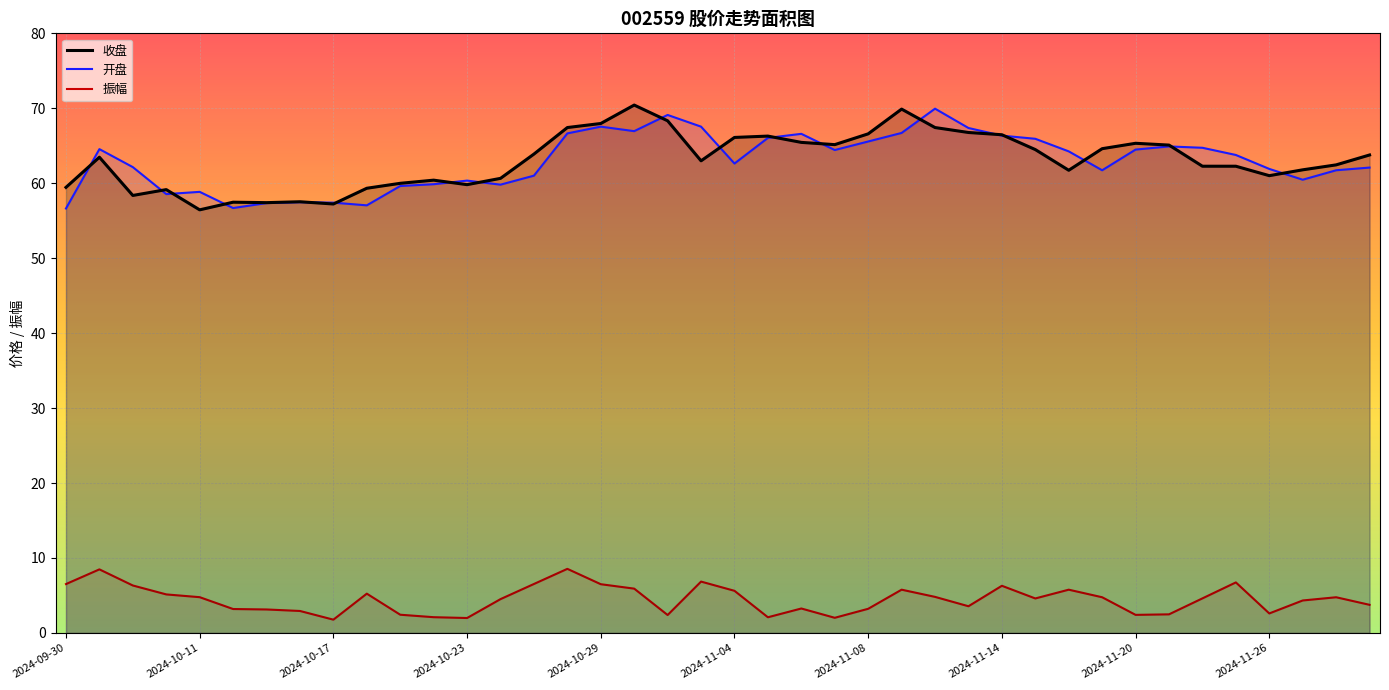

Which has a higher value, 2024-11-29 or 2024-10-11?

2024-11-29